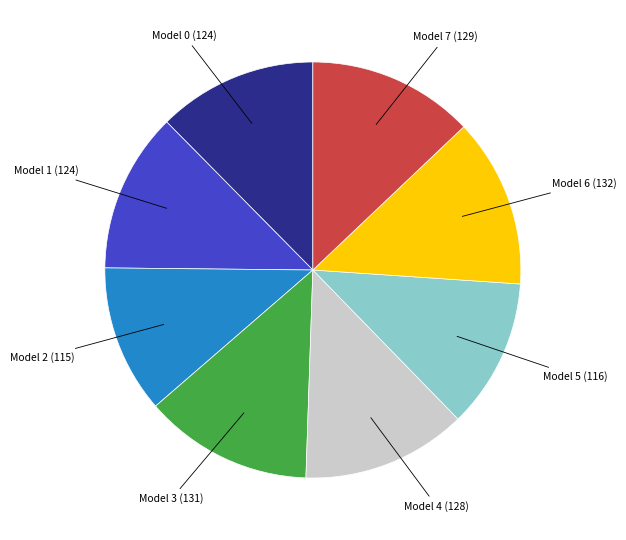

Is there a majority slice in this chart?

No